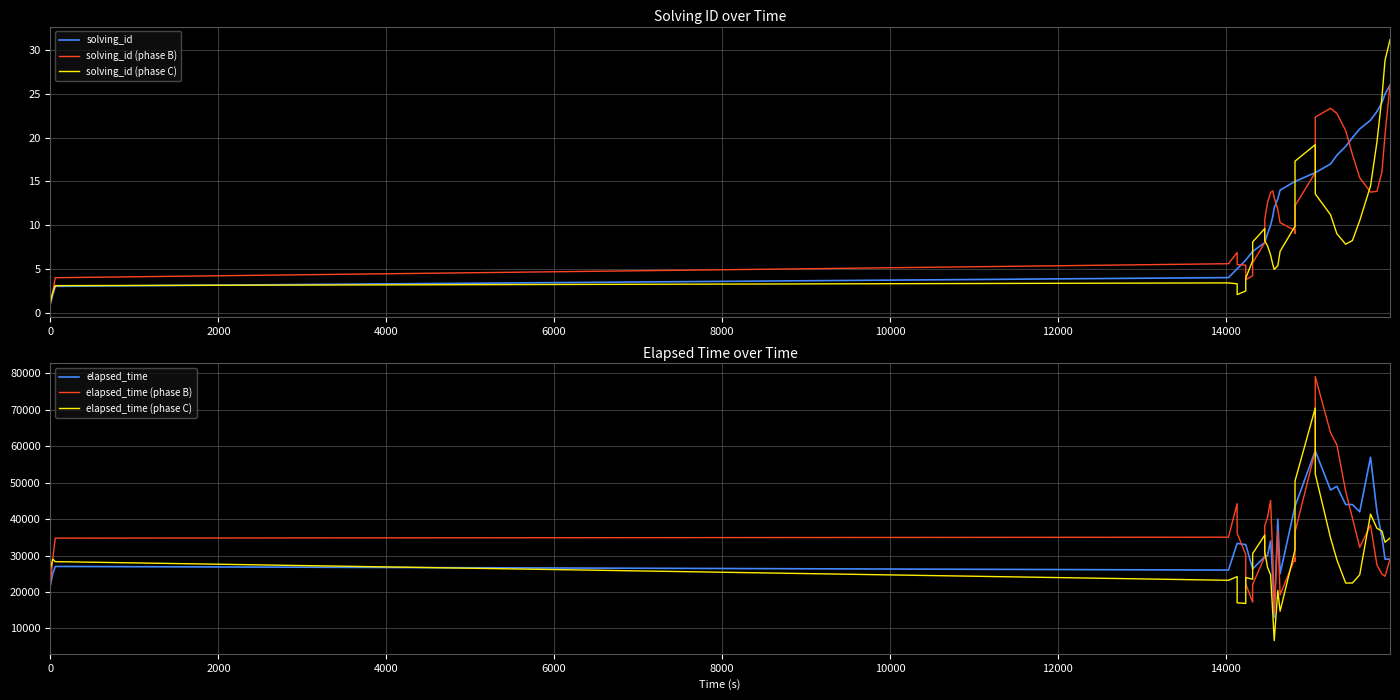

Is this an area chart (filled region under the line)?

No